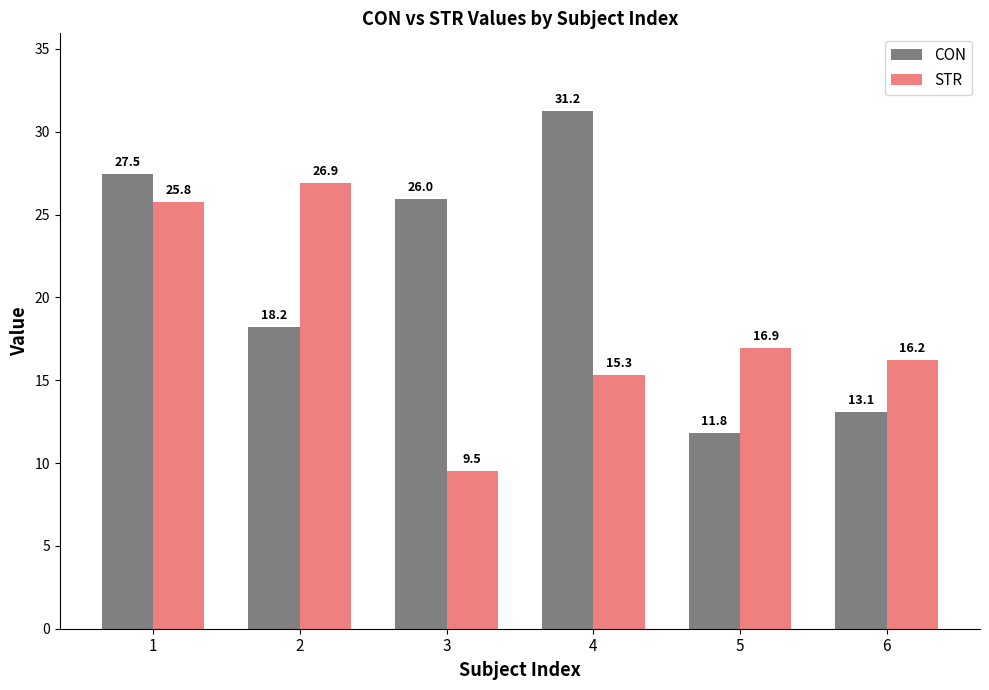

How many data points in STR are above 16?

4